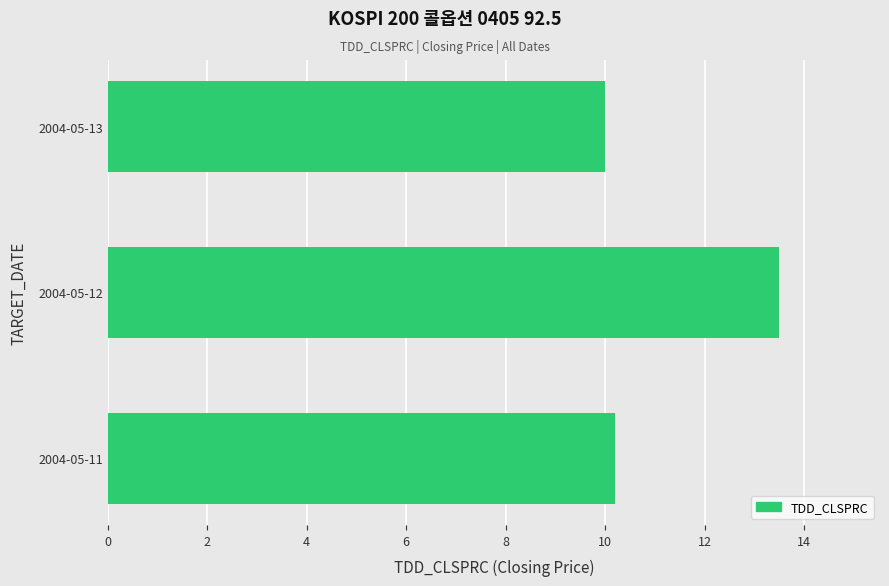

What is the average value?

11.2